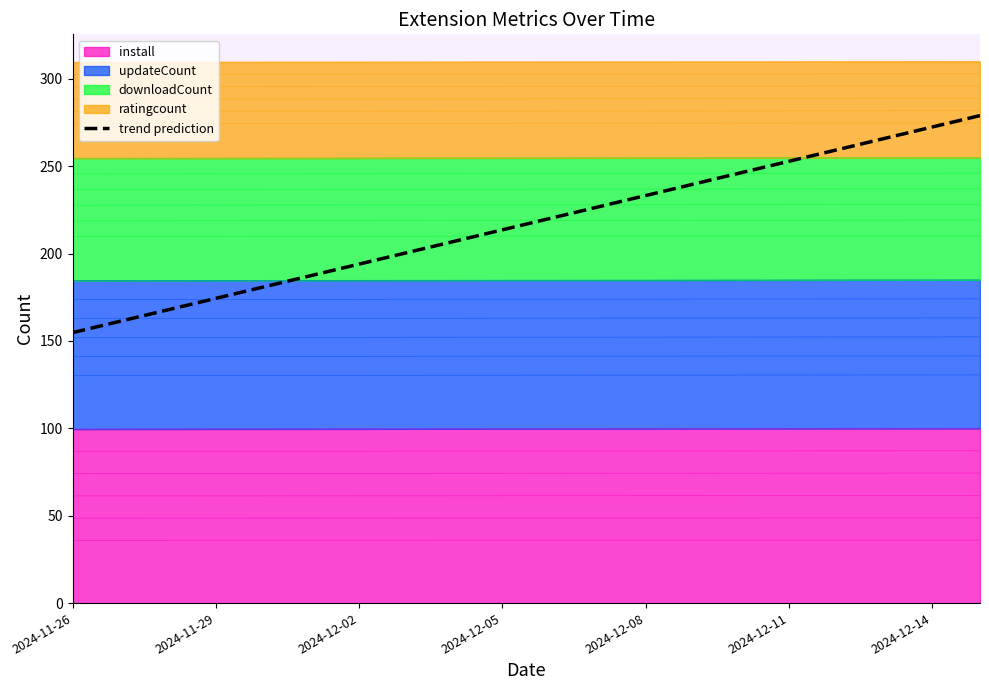

What is the smallest value displayed?

154.8